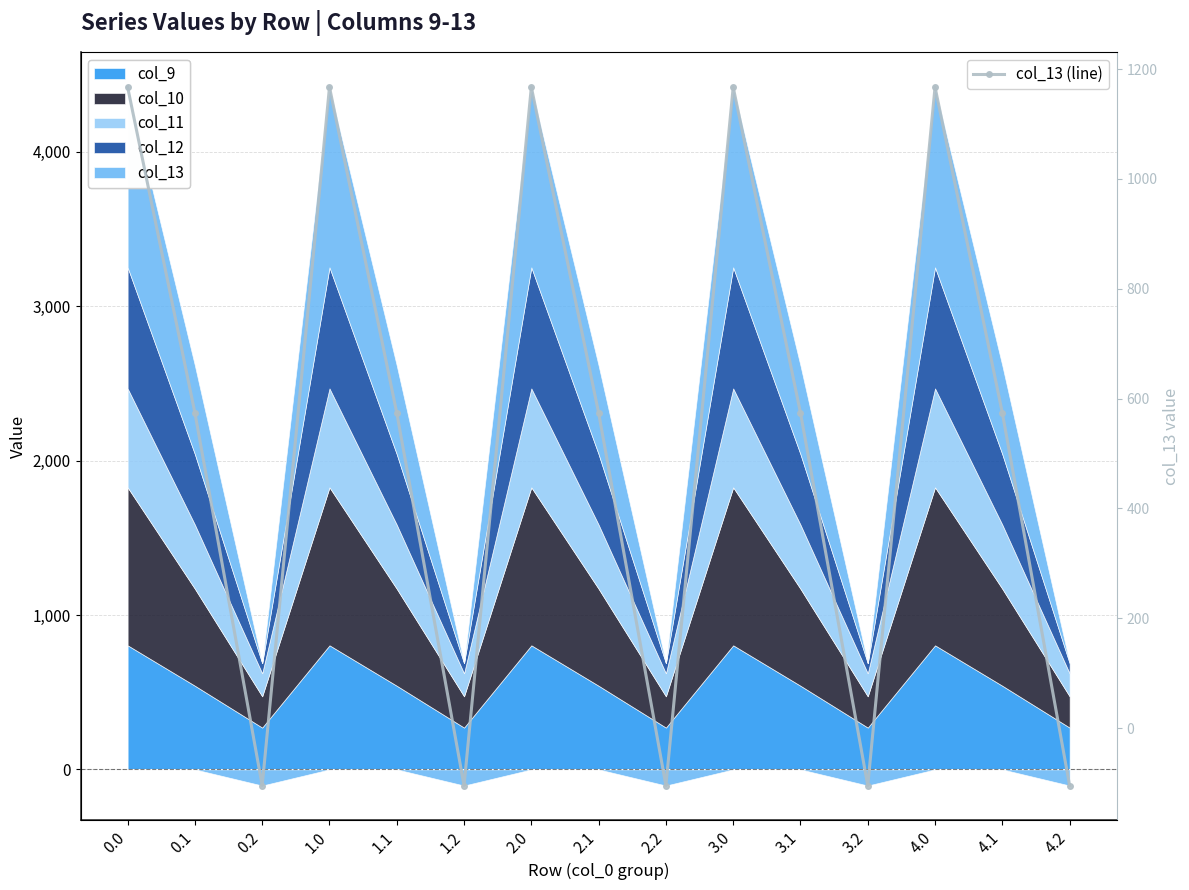

How many positive values are there?

10